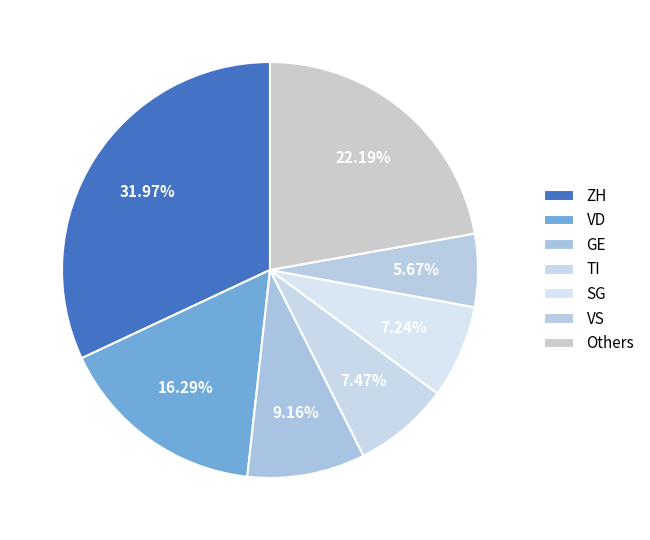

What portion of the pie excludes ZH?

68.0%